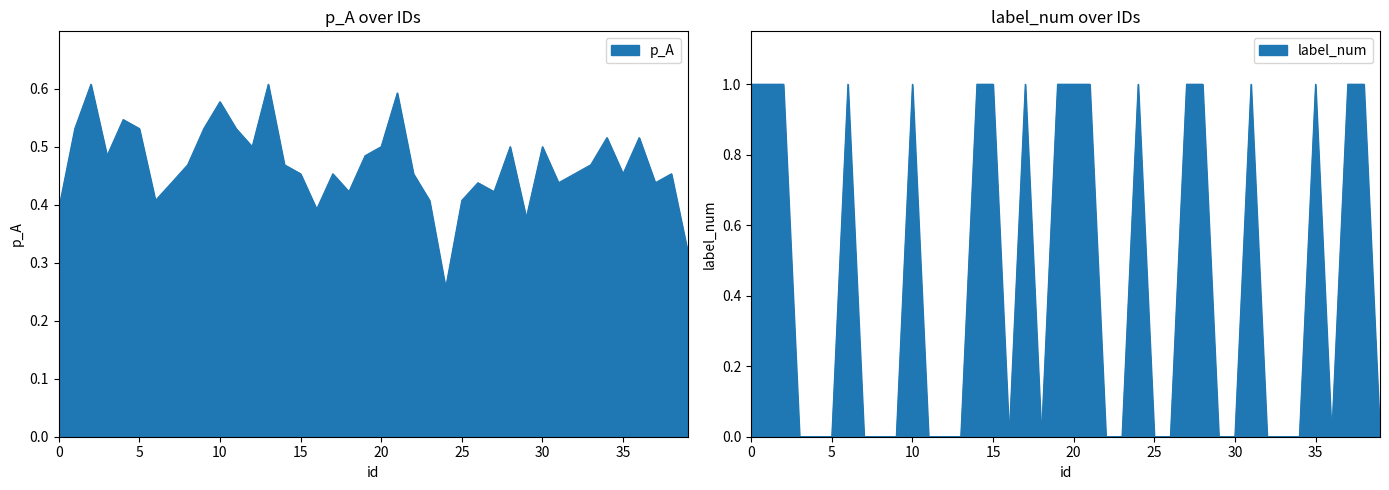

How many lines are shown in the chart?

2